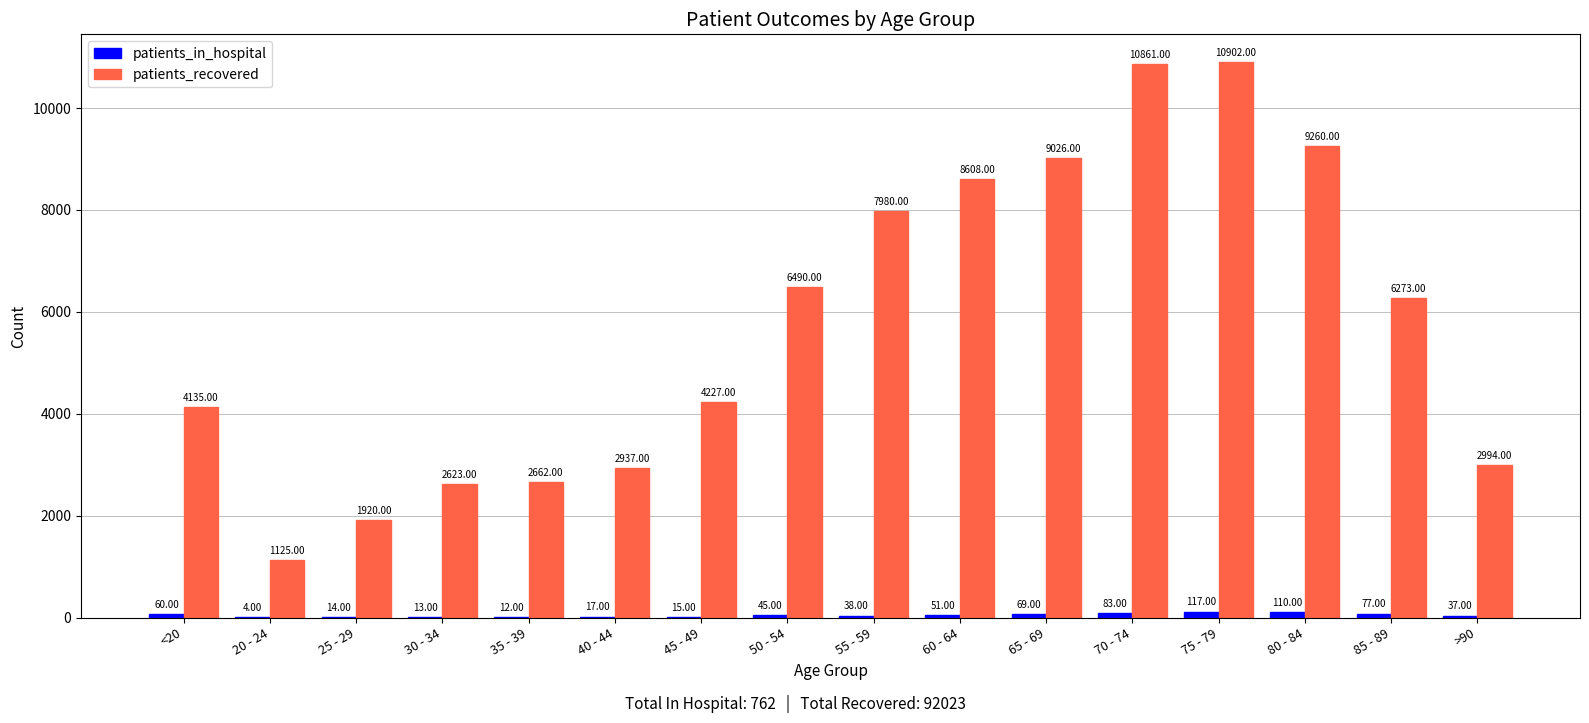

What is the sum of the patients_in_hospital values at 60 - 64 and 85 - 89?

128